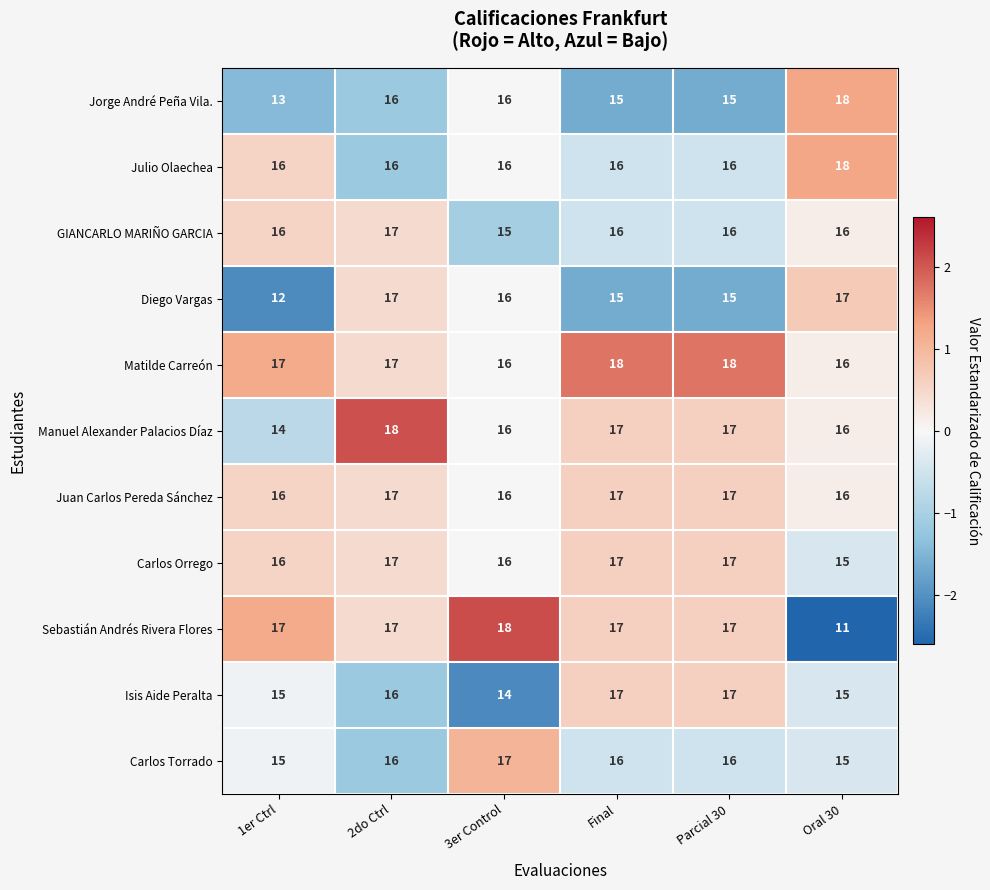

Count the number of categories in the chart.

6